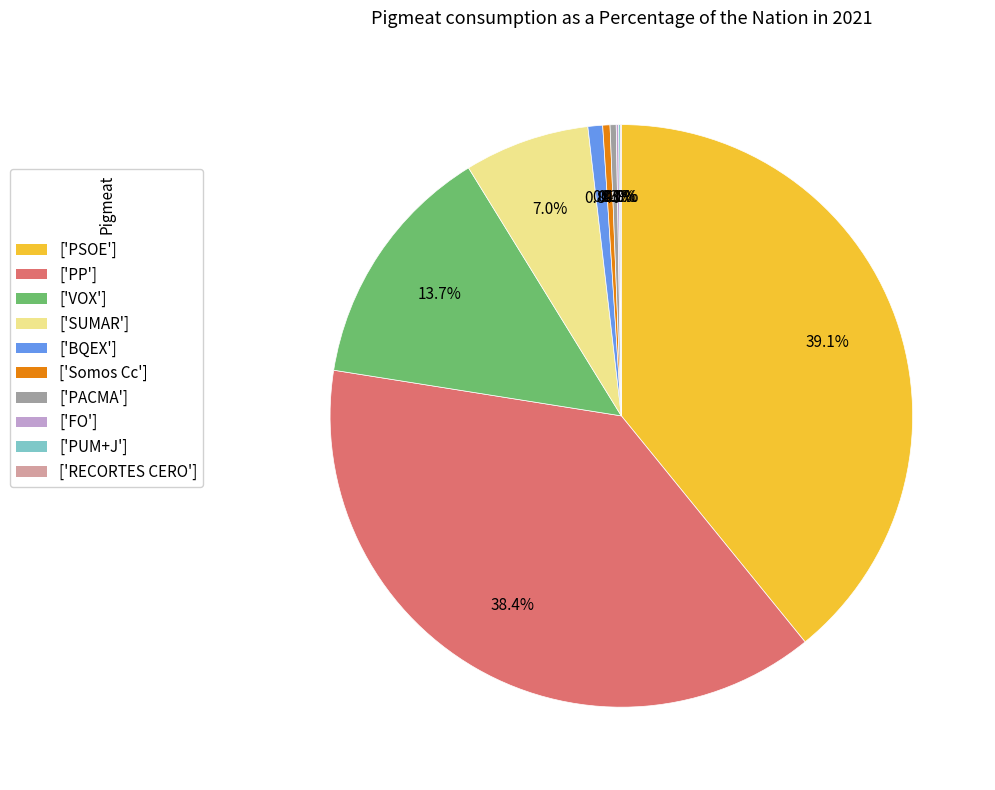

Which slice is the largest?

['PSOE']